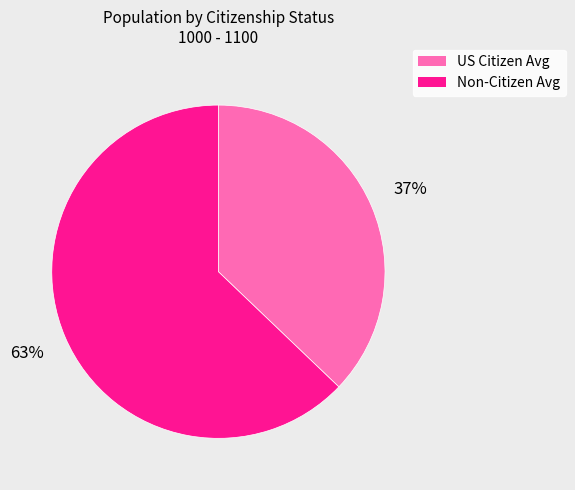

Do Non-Citizen Avg and US Citizen Avg together represent more than half of the pie?

Yes